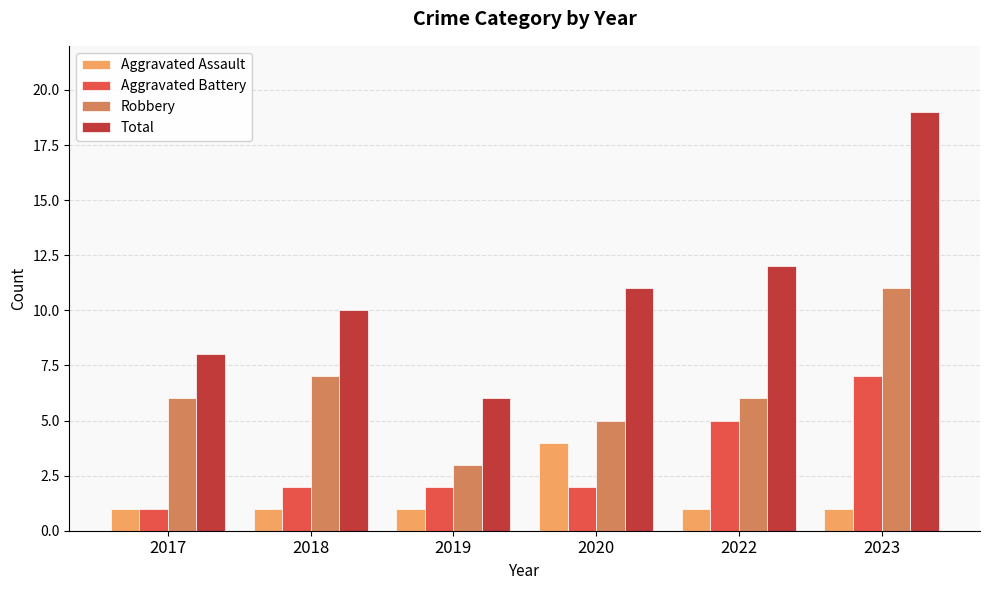

Is it true that Robbery equals 1 at 2022?

False